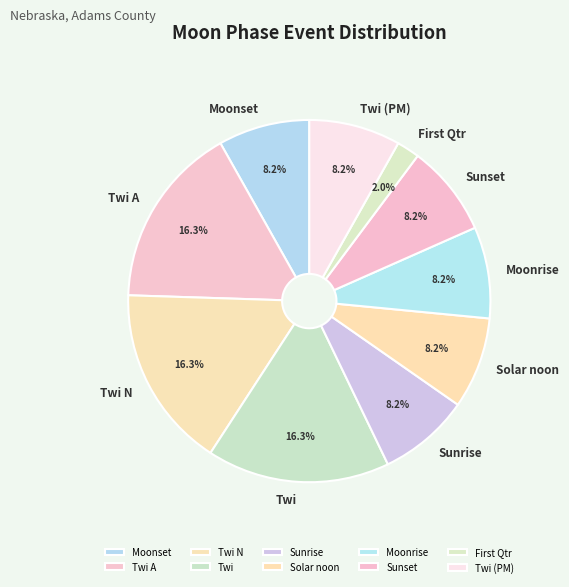

Which has a higher value, Twi or Twi (PM)?

Twi